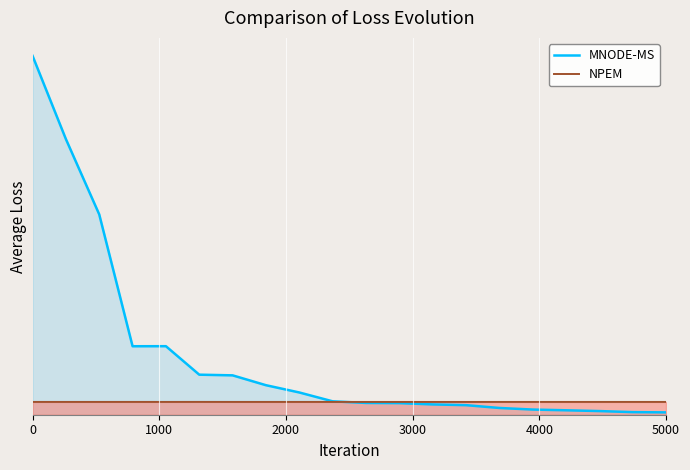

True or false: NPEM has more than 1 interior local peaks.

True